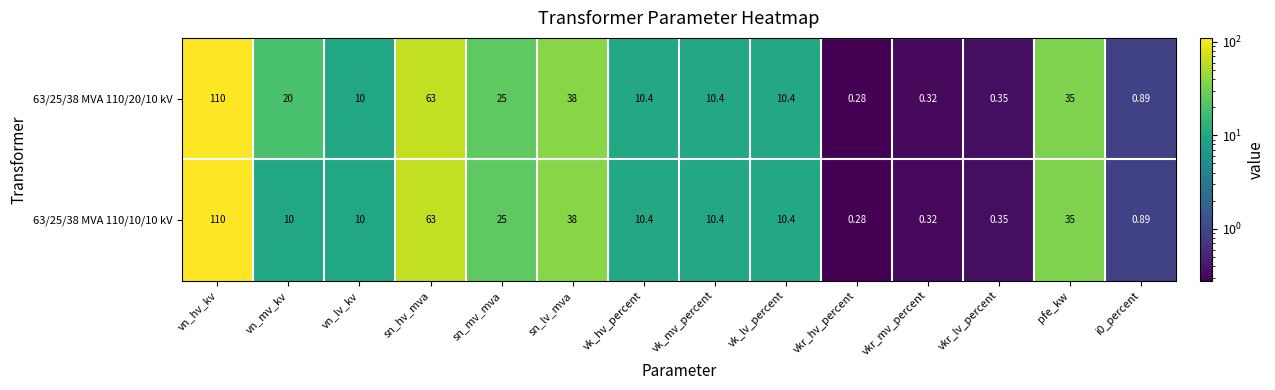

At which label does 63/25/38 MVA 110/20/10 kV reach its minimum?

vkr_hv_percent